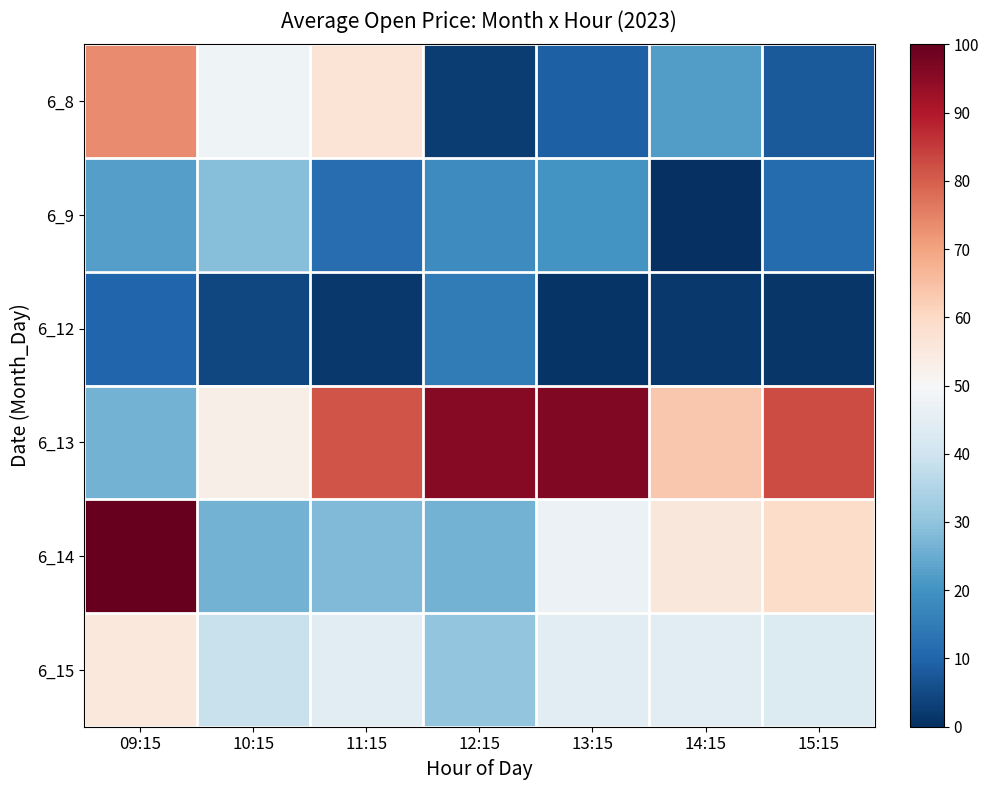

Which label corresponds to the smallest value in the chart?

14:15